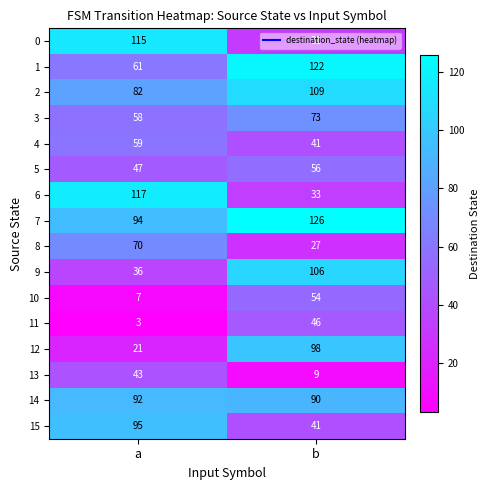

The 10 series shows 11 at a. True or false?

False